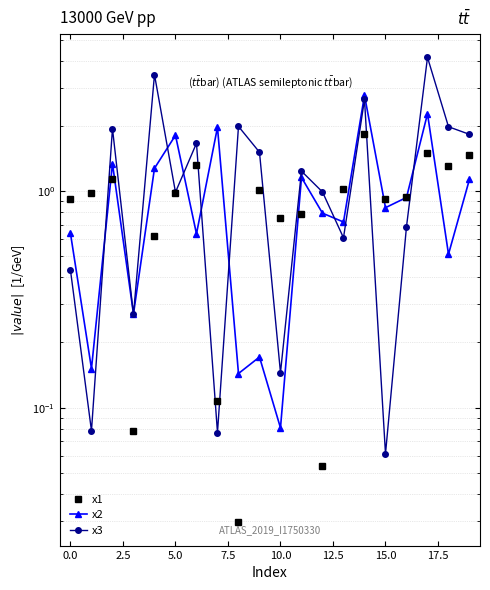

What is the average value of the x1 series?

0.9